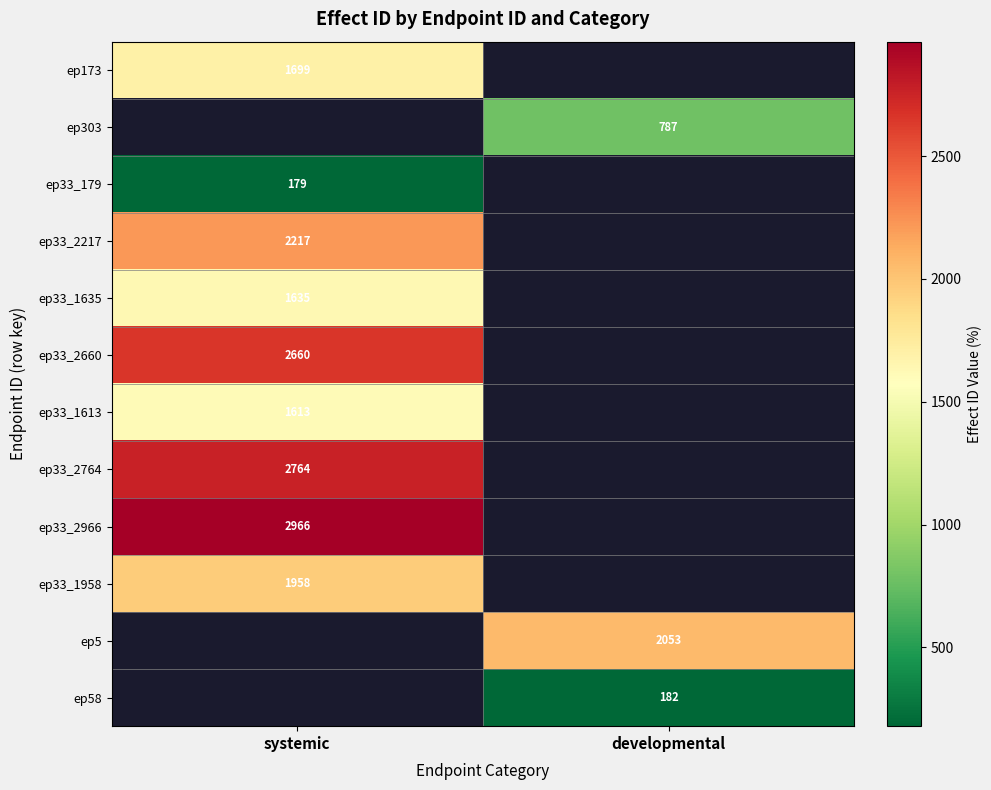

The ep33_1635 series shows 2225 at systemic. True or false?

False